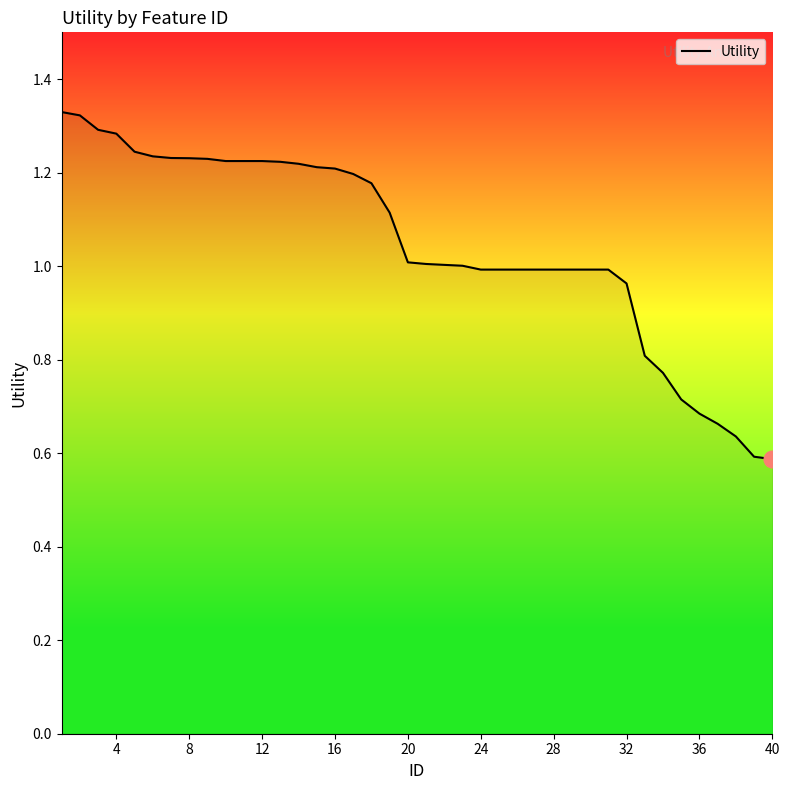

Is it true that the value at 16 is 1.7?

False